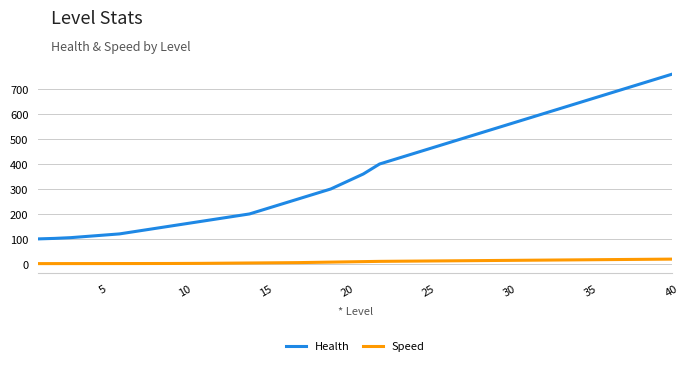

Which series has the largest total across all categories?

Health